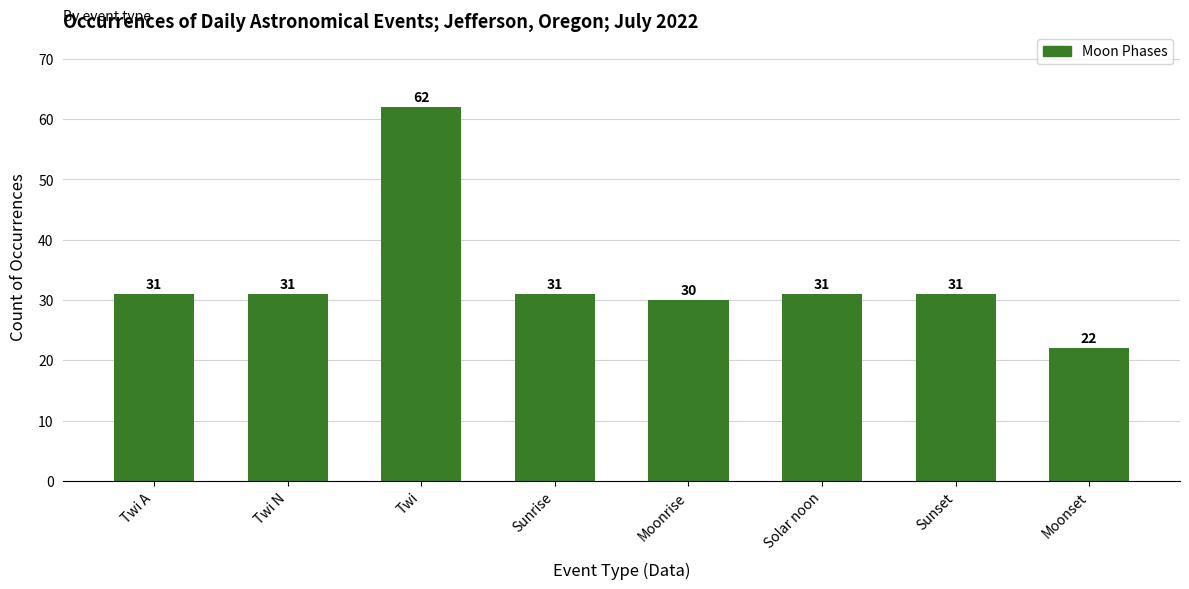

What is the sum of all values?

269